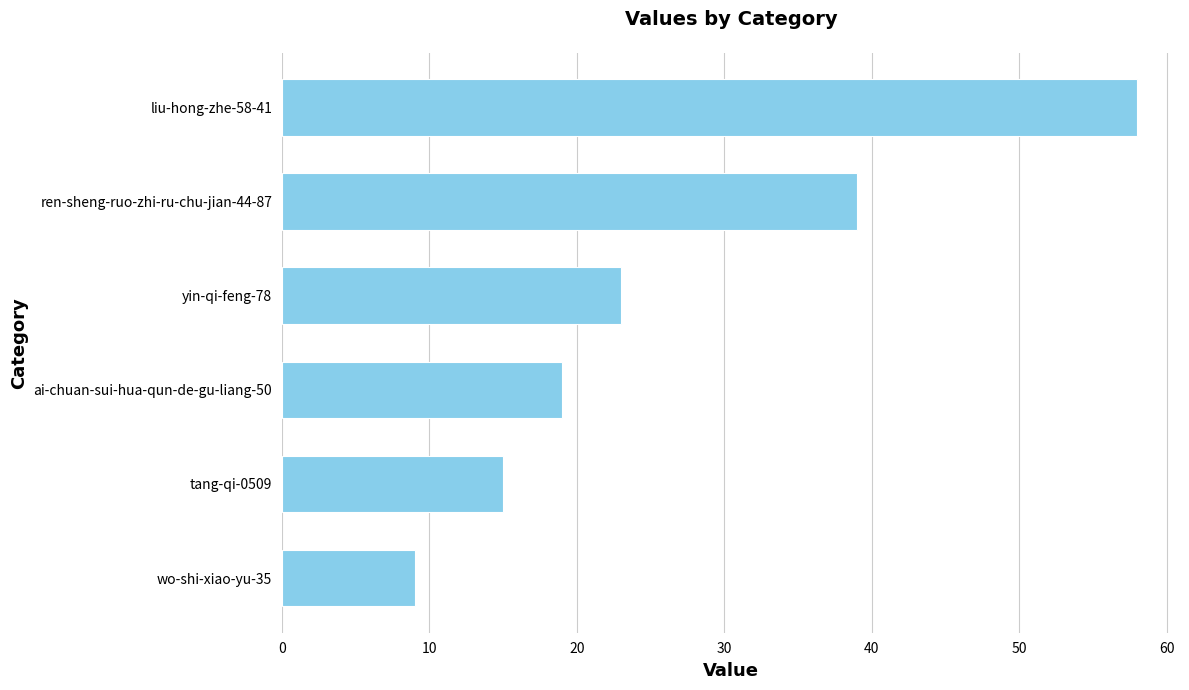

Are the bars horizontal?

Yes